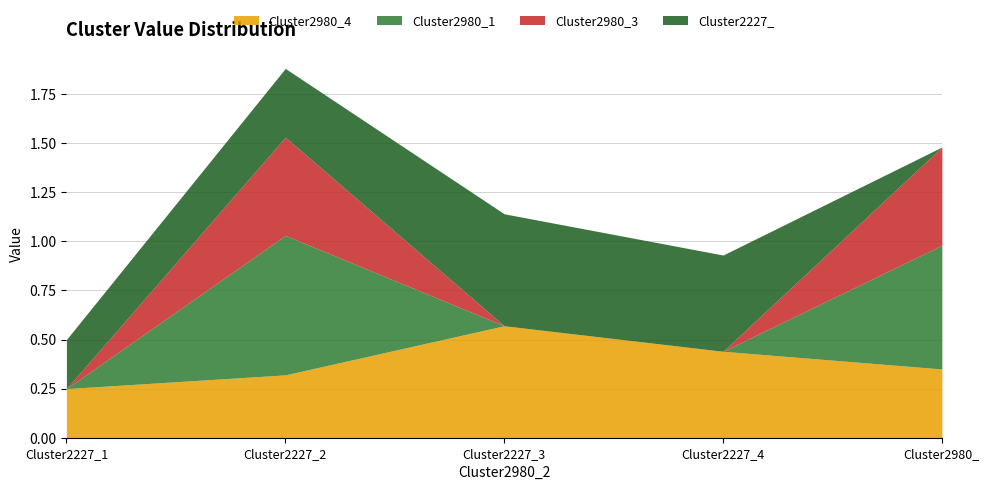

Which label corresponds to the smallest value in the chart?

Cluster2227_1